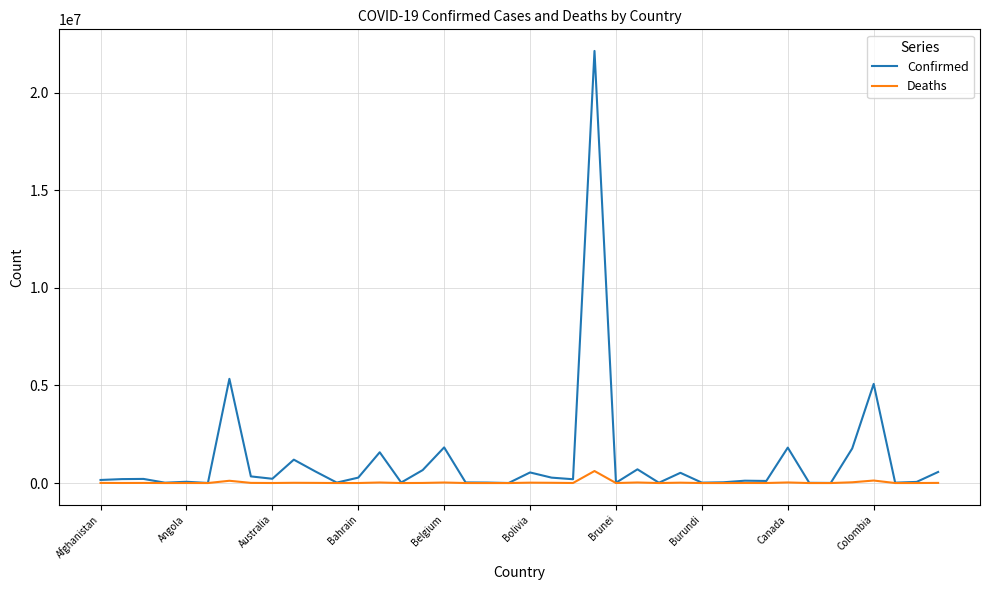

Which series has the largest range (max minus min)?

Confirmed